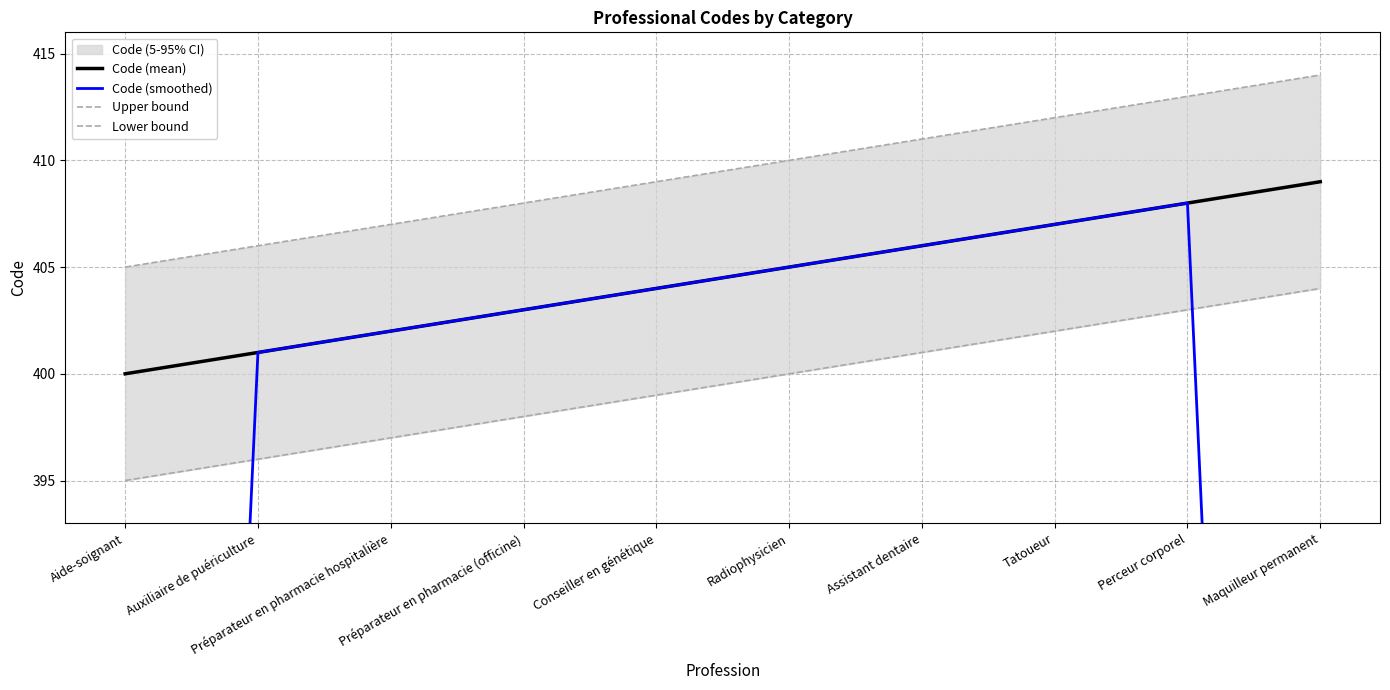

True or false: Upper bound and Code (mean) intersect in this chart.

False